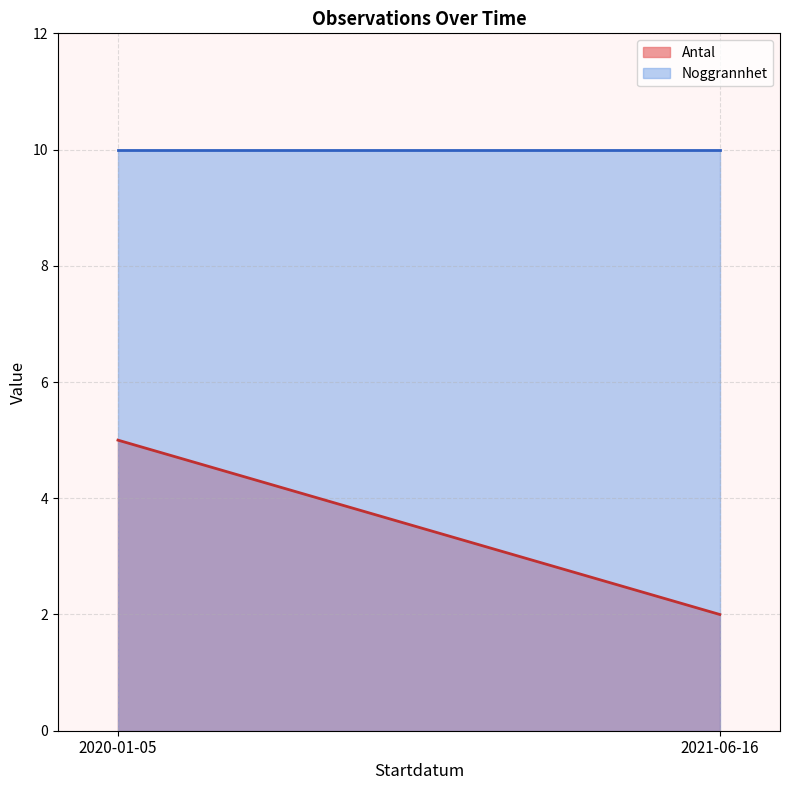

What is the sum of all Noggrannhet values?

20